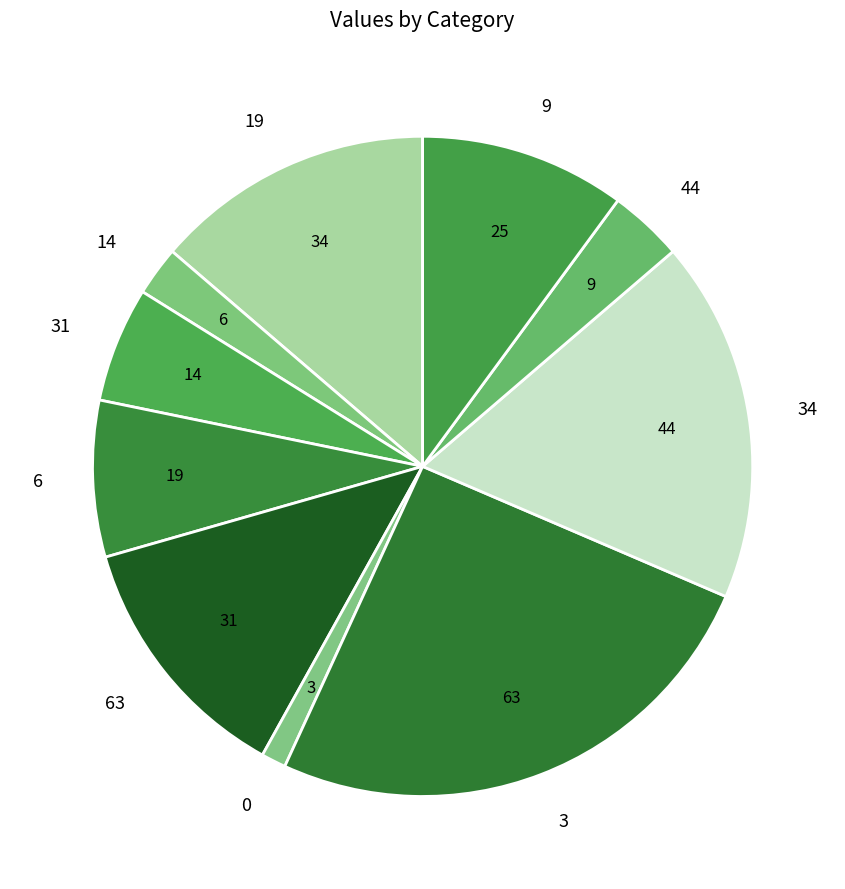

Is the sum of 6 and 9 greater than half?

No